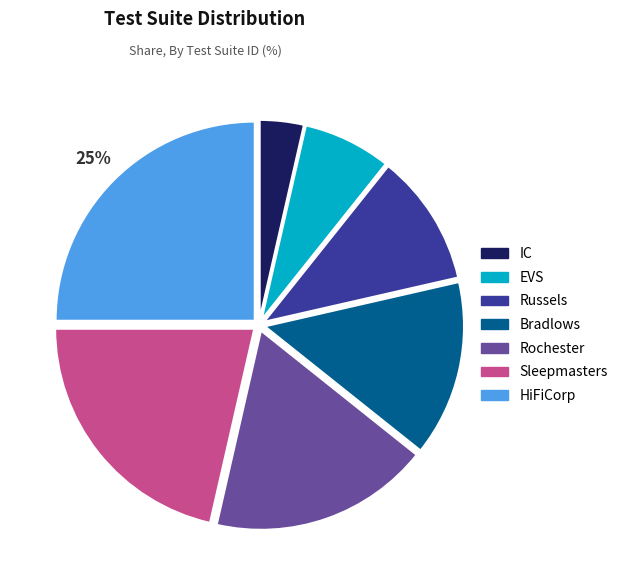

Which slice is the smallest?

IC